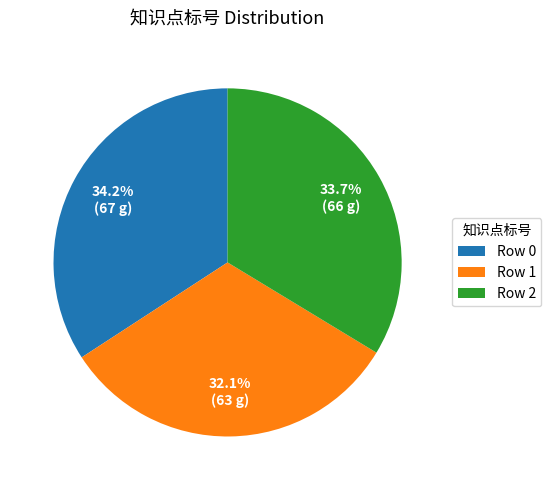

Rank the categories by value from lowest to highest.

Row 1, Row 2, Row 0